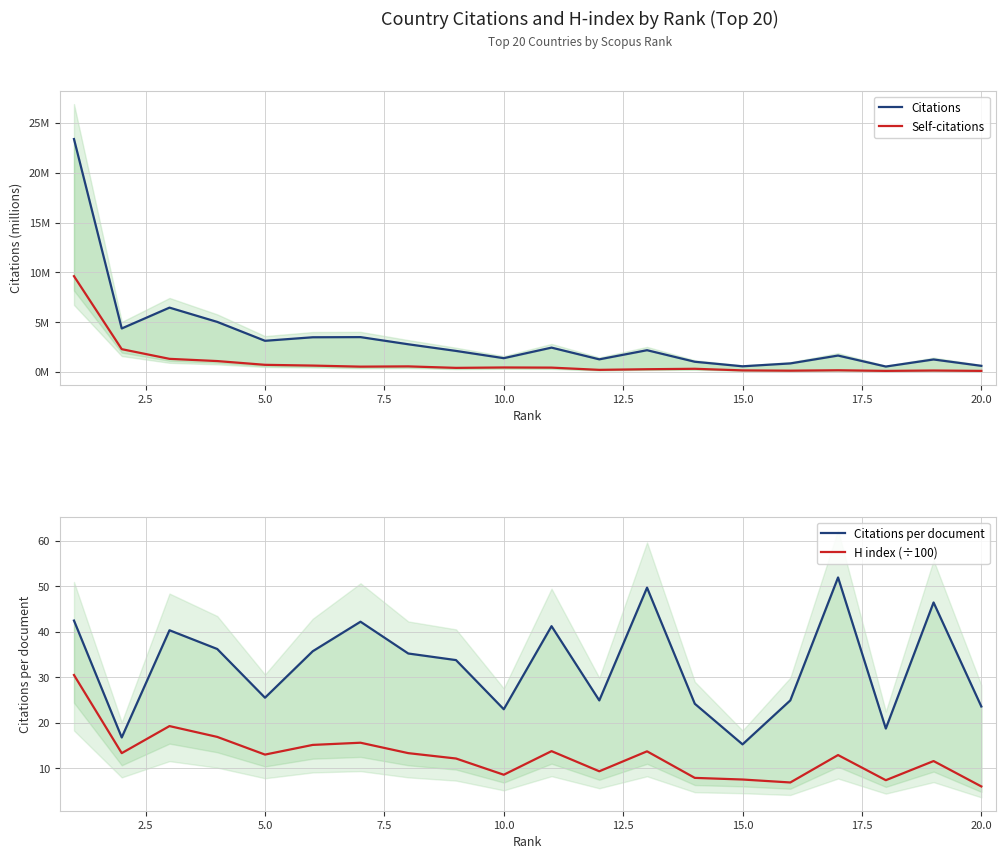

The Self-citations series shows 0.3 at 20.0. True or false?

False